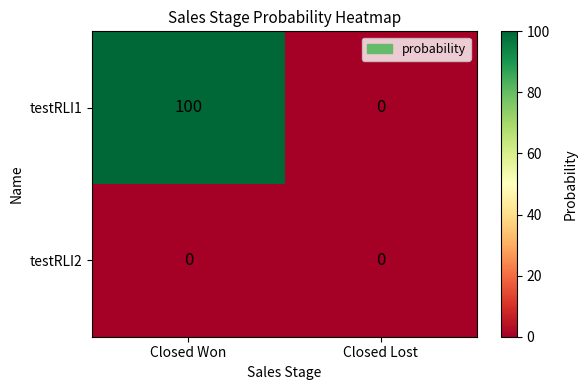

Which series has the widest spread of values?

testRLI1